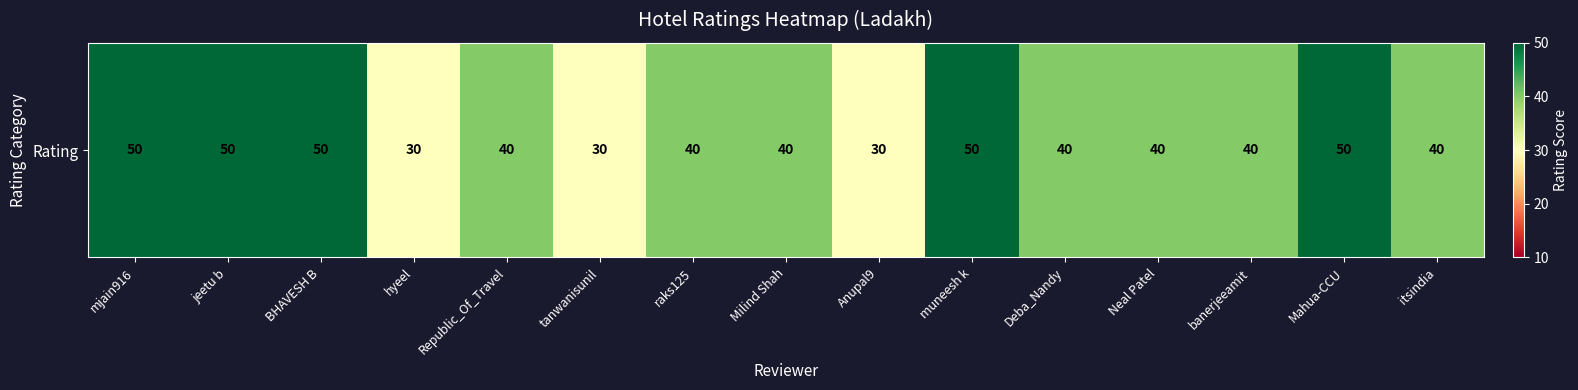

Reading left to right, extract all data points from this chart.

mjain916=50	jeetu b=50	BHAVESH B=50	hyeel=30	Republic_Of_Travel=40	tanwanisunil=30	raks125=40	Milind Shah=40	Anupal9=30	muneesh k=50	Deba_Nandy=40	Neal Patel=40	banerjeeamit=40	Mahua-CCU=50	itsindia=40